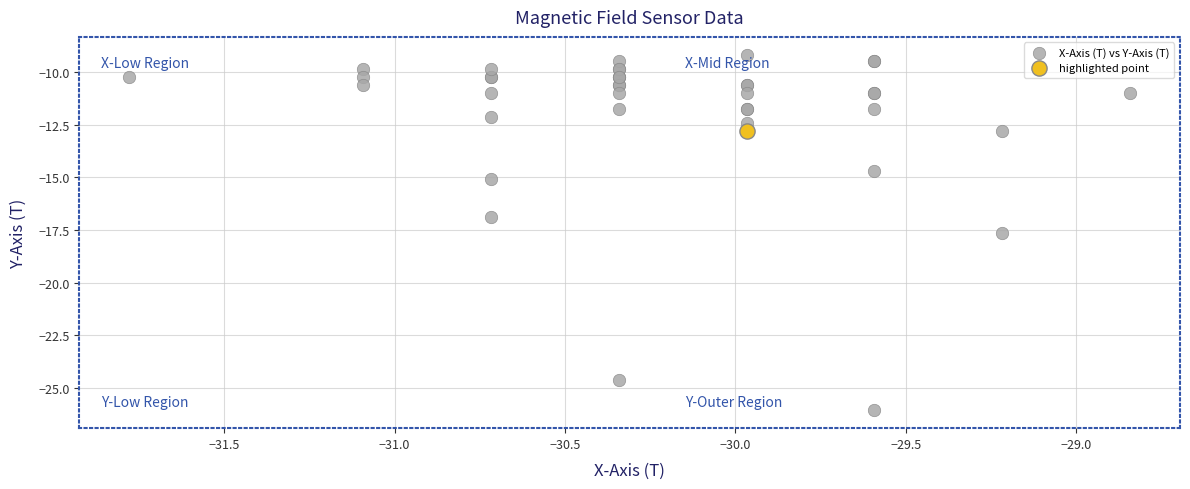

What are all the series names shown in the legend?

X-Axis (T) vs Y-Axis (T), highlighted point